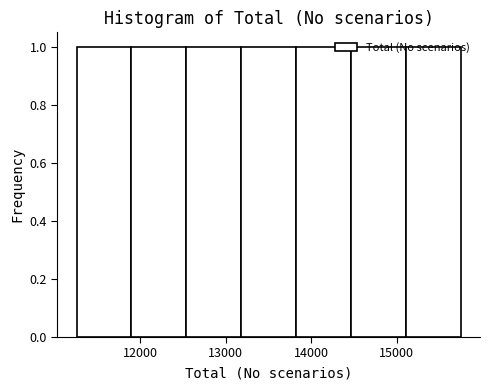

Reading left to right, transcribe this chart: for each bar, give the range it covers on the x-axis and its height. Neither the bar edges nor the heights are printed on the chart, so give them approximately, as read against the axes.

11300 to 11900: 1
11900 to 12500: 1
12500 to 13200: 1
13200 to 13800: 1
13800 to 14500: 1
14500 to 15100: 1
15100 to 15800: 1